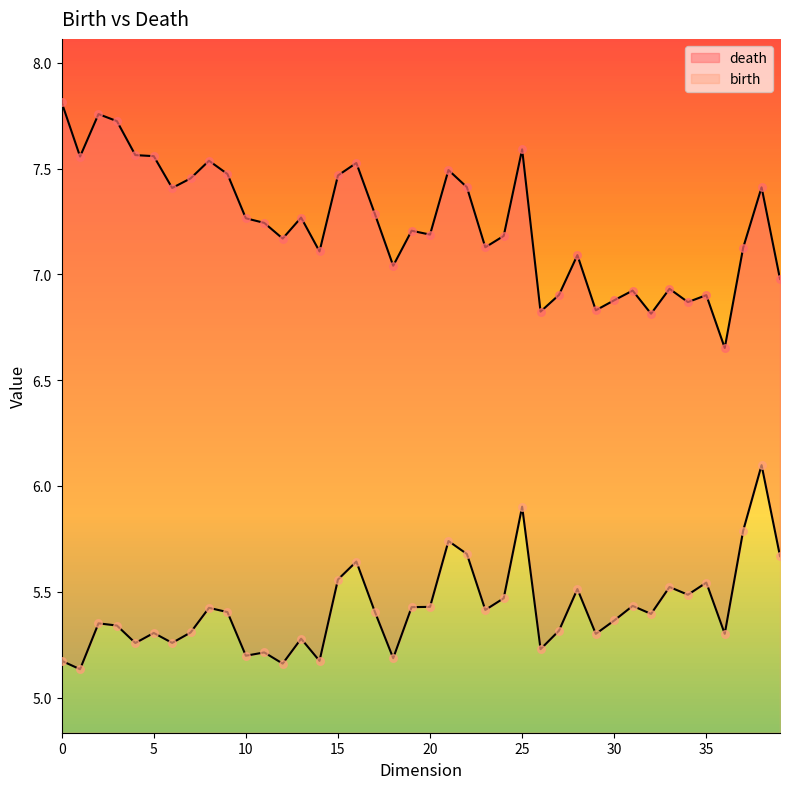

What are all the series names shown in the legend?

death, birth